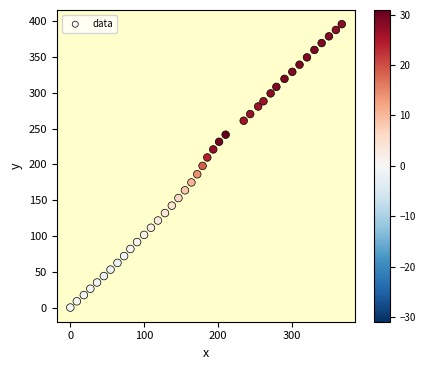

What is the range of X values (max minus min)?

368.1